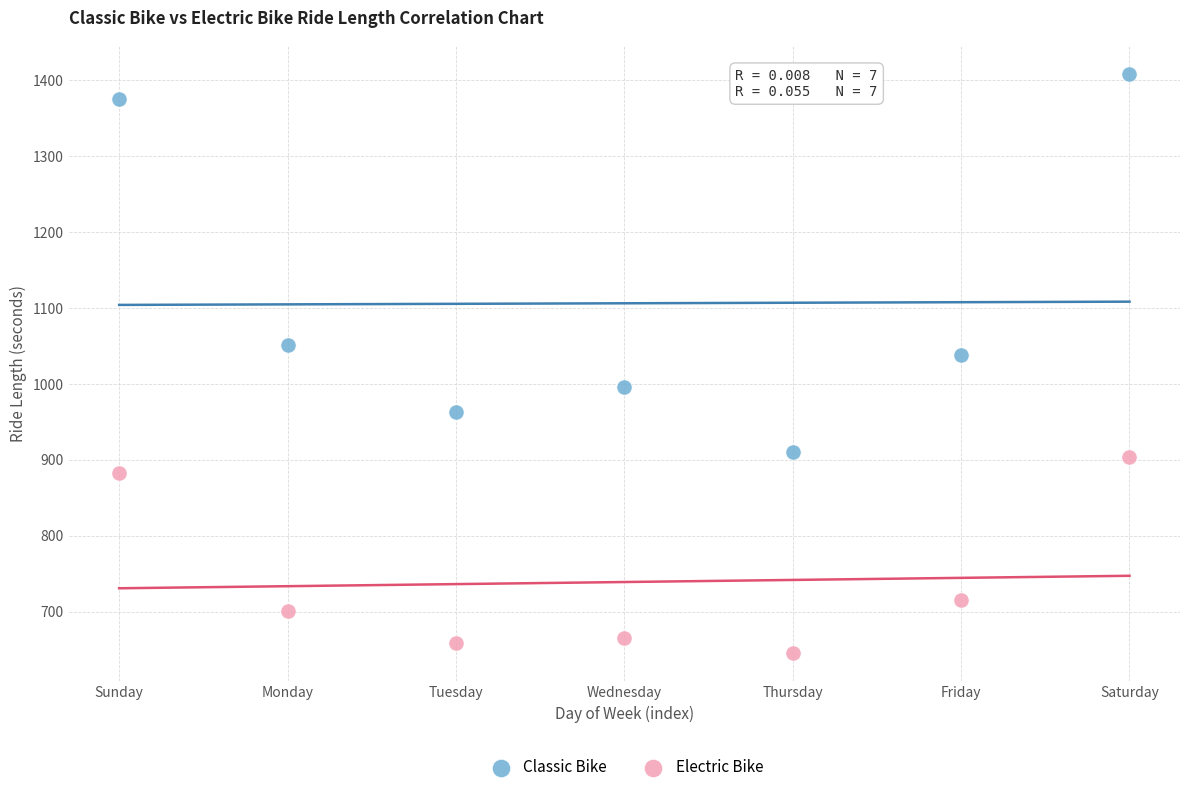

What are all the series names shown in the legend?

Classic Bike, Electric Bike